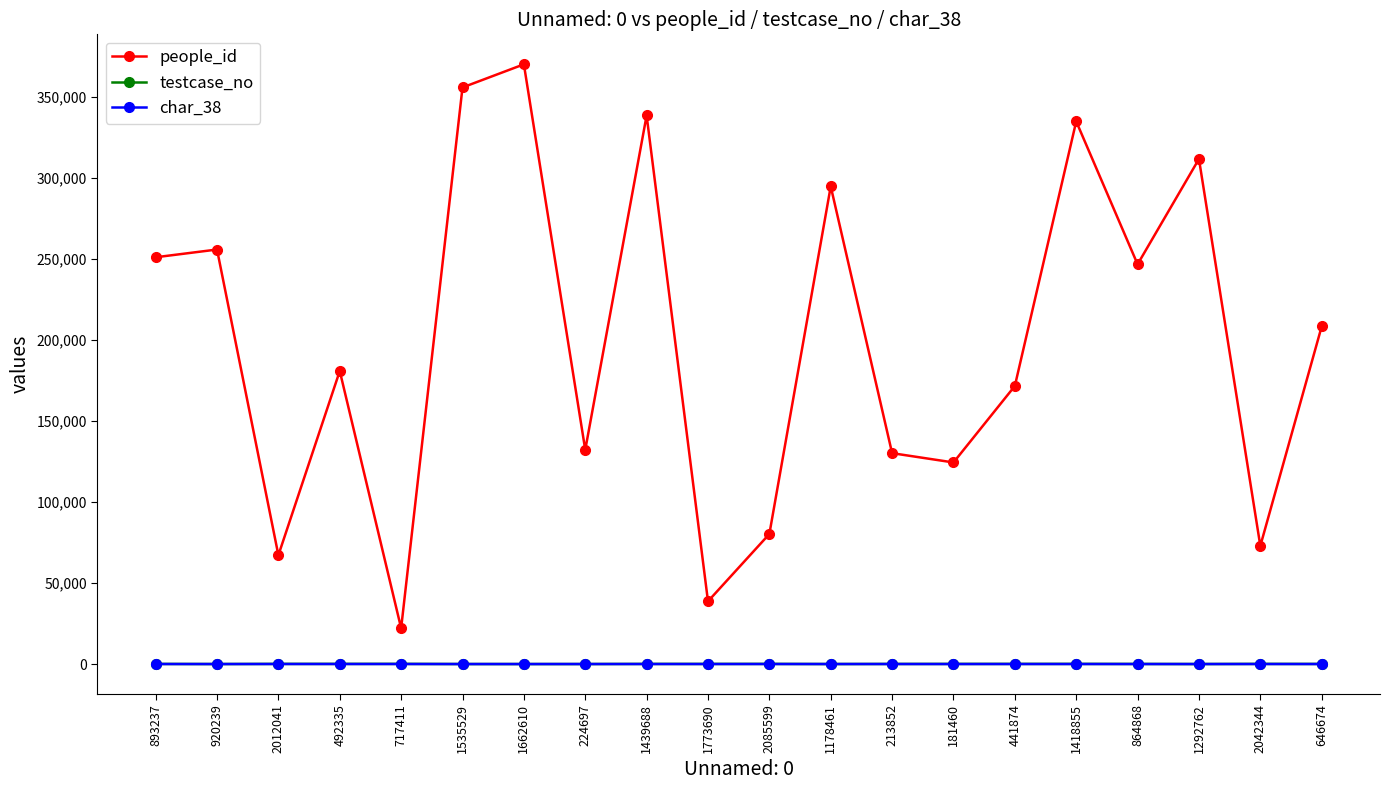

Between 181460 and 864868, which series saw the biggest shift?

people_id